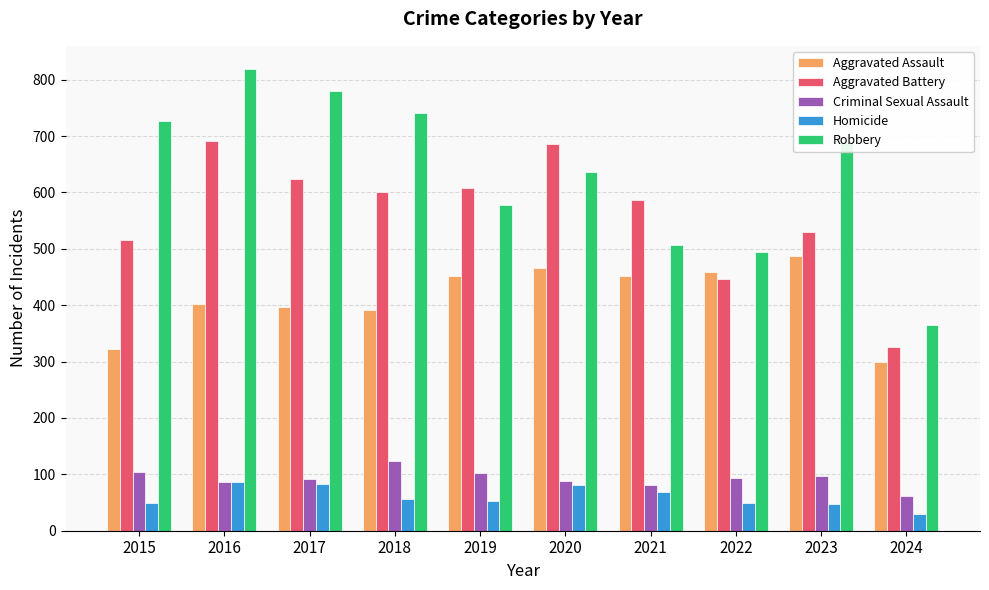

At which category does the chart reach its peak across all series?

2016